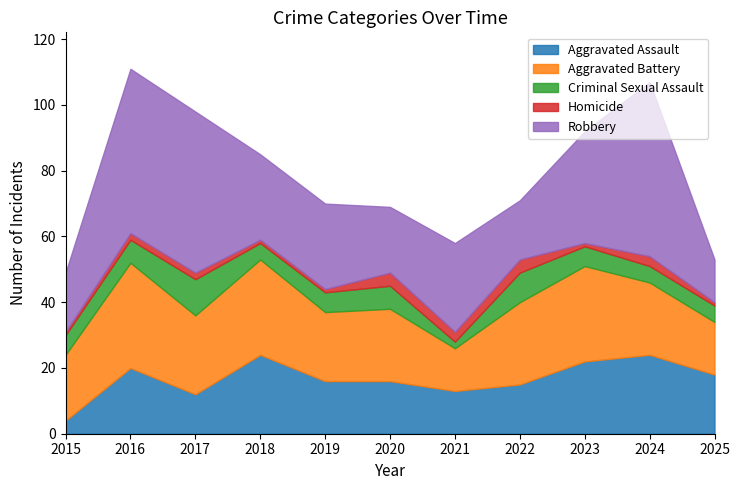

How many values in the Criminal Sexual Assault series exceed 6?

4